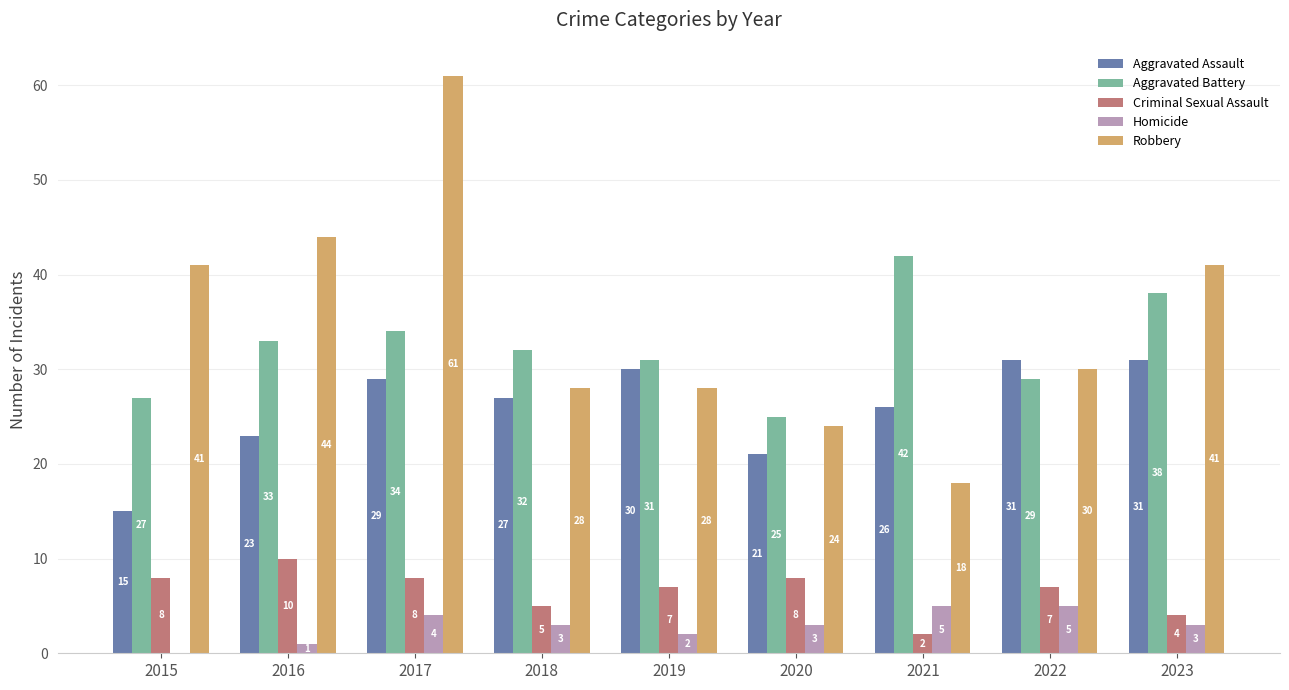

Are the bars grouped side by side (vs. stacked)?

Yes